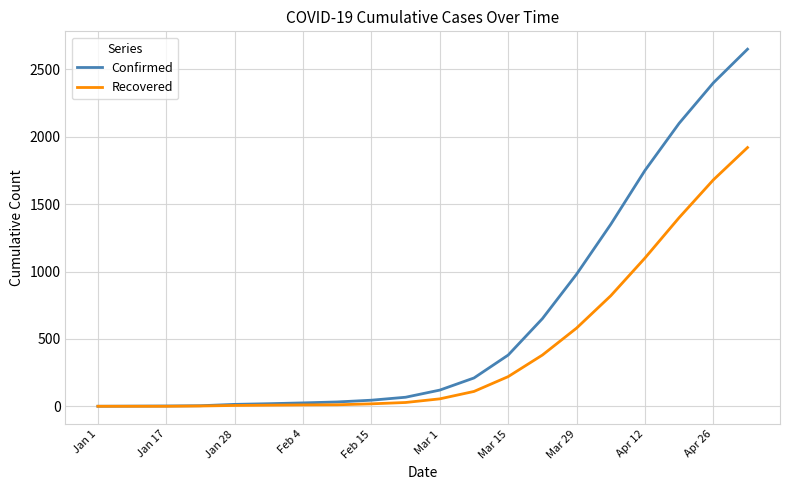

At how many categories does at least one series exceed 2632?

1